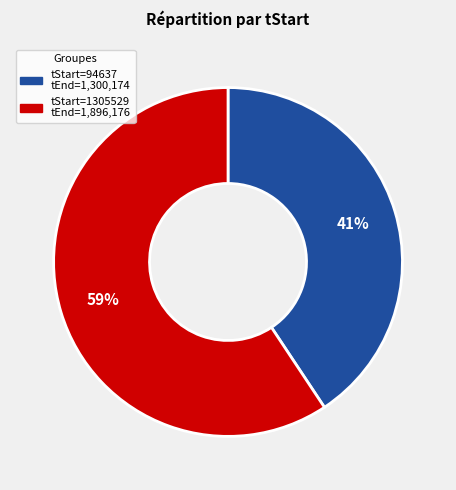

To the nearest percent, what is the average slice percentage?

50%